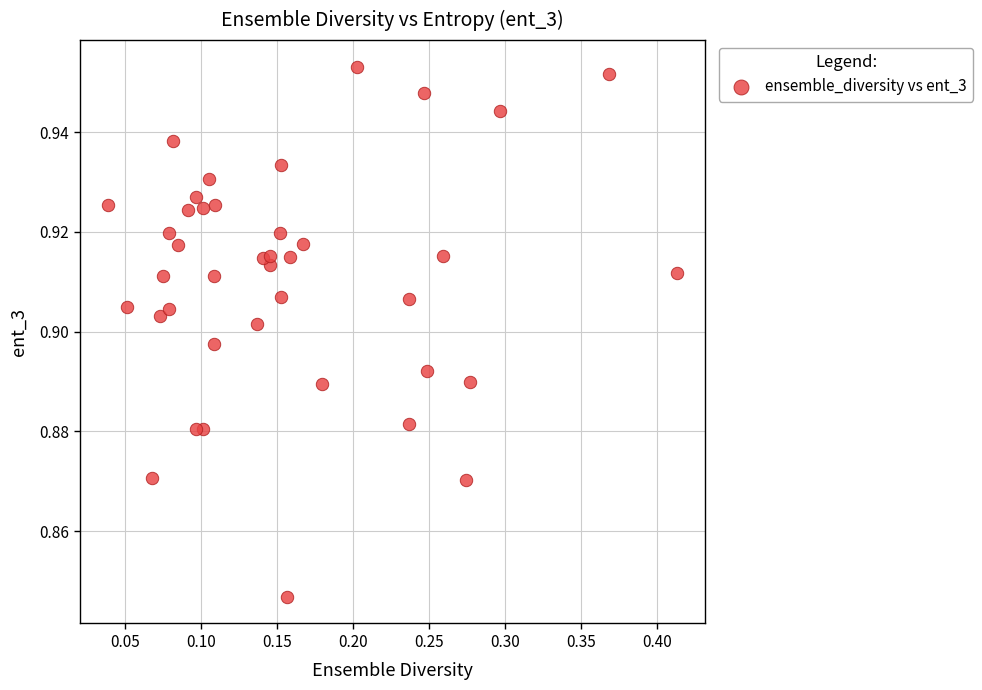

What is the range of X values (max minus min)?

0.4